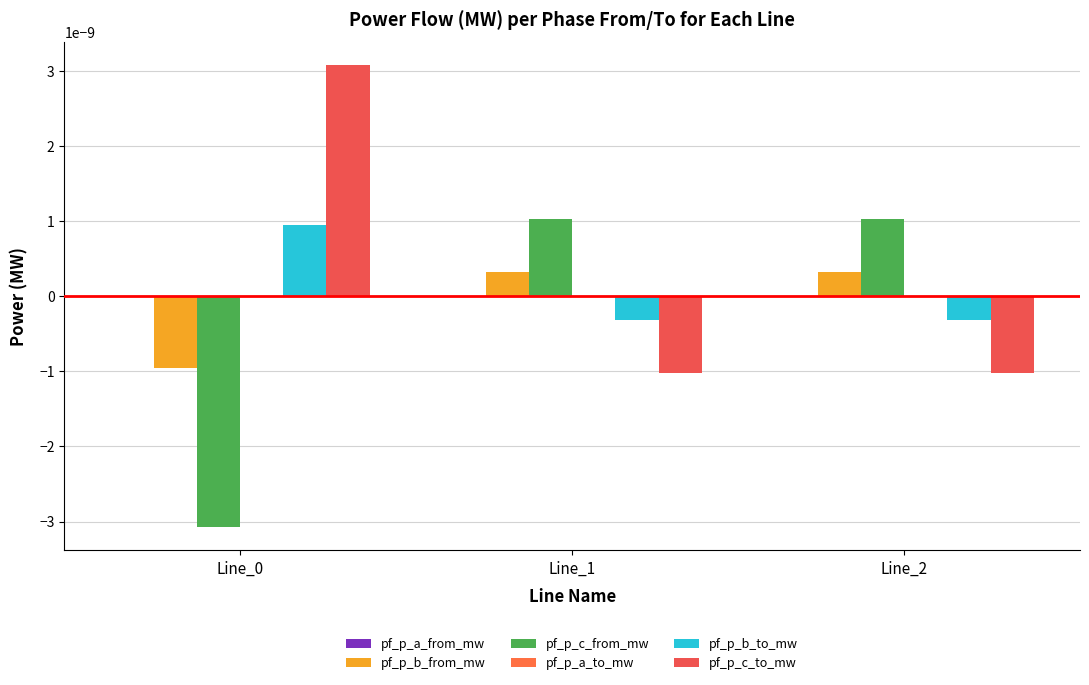

At which label does pf_p_a_from_mw reach its minimum?

Line_0